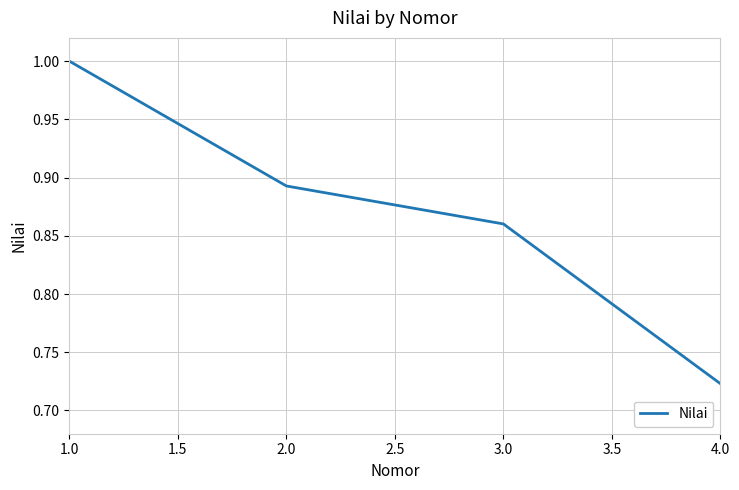

What position from the left is 2.0?

2